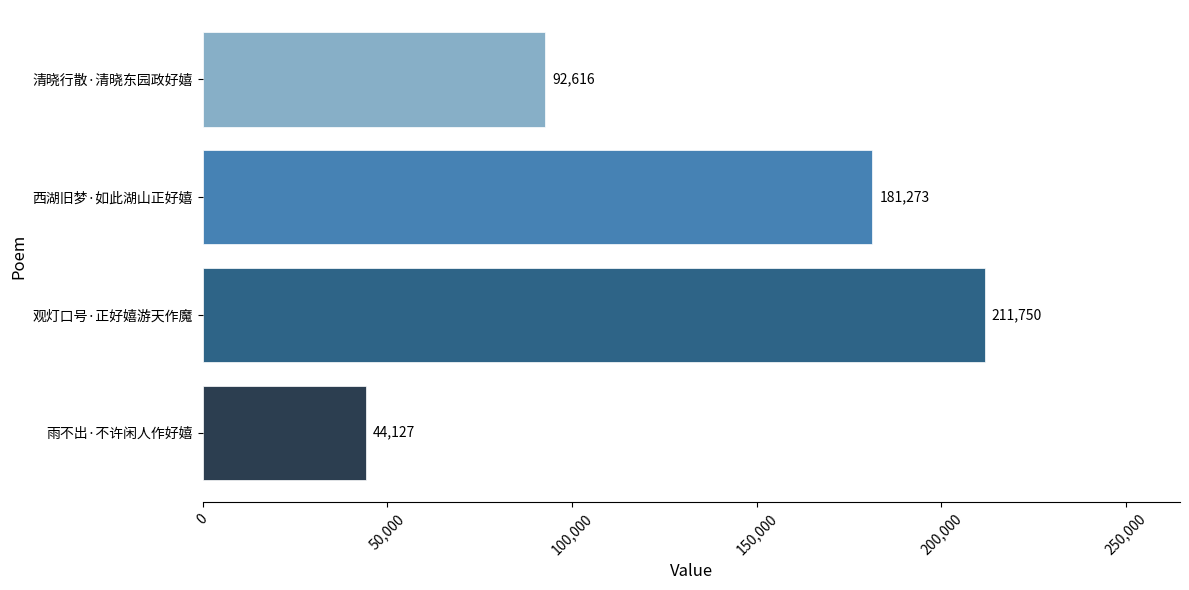

Reading top to bottom, what are all the values shown in this chart?

92616	181273	211750	44127